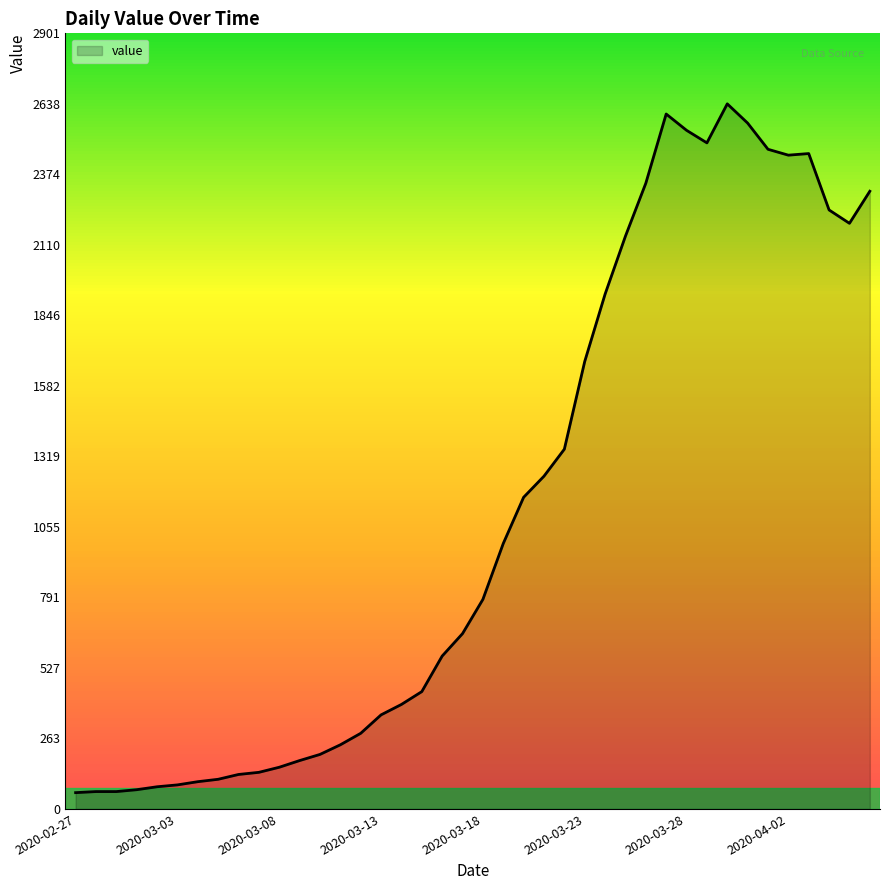

What is the maximum value shown in the chart?

2638